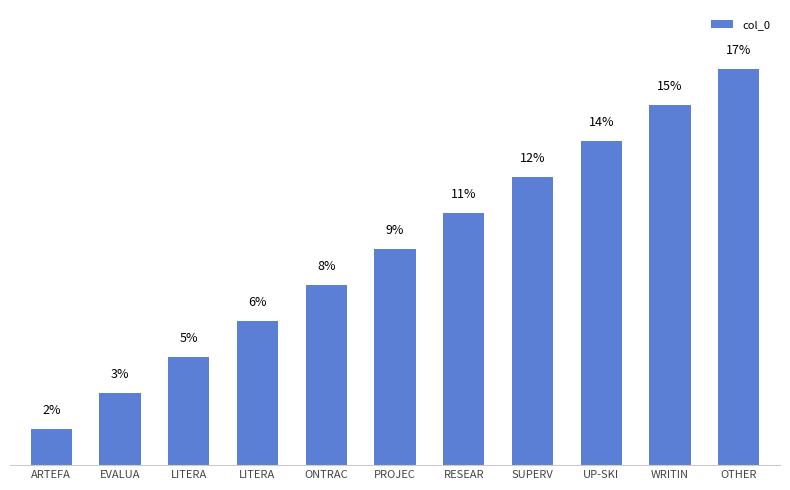

Rank the categories by value from highest to lowest.

OTHER, WRITIN, UP-SKI, SUPERV, RESEAR, PROJEC, ONTRAC, LITERA, LITERA, EVALUA, ARTEFA